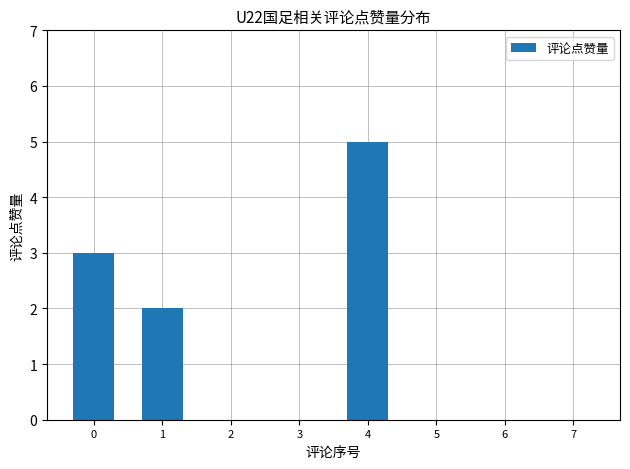

At which category does the chart reach its peak across all series?

4